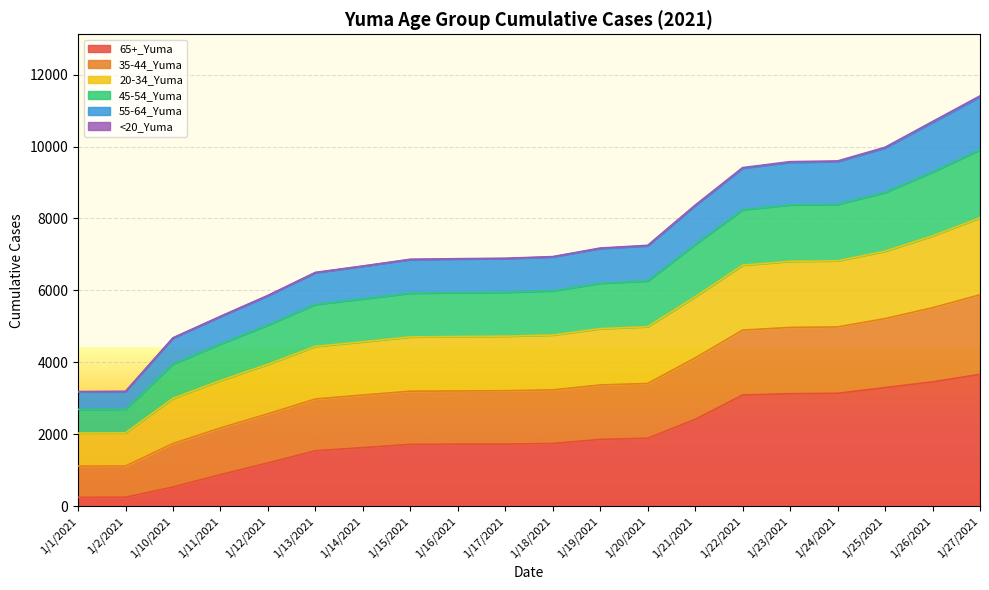

The 65+_Yuma series shows 474 at 1/20/2021. True or false?

False